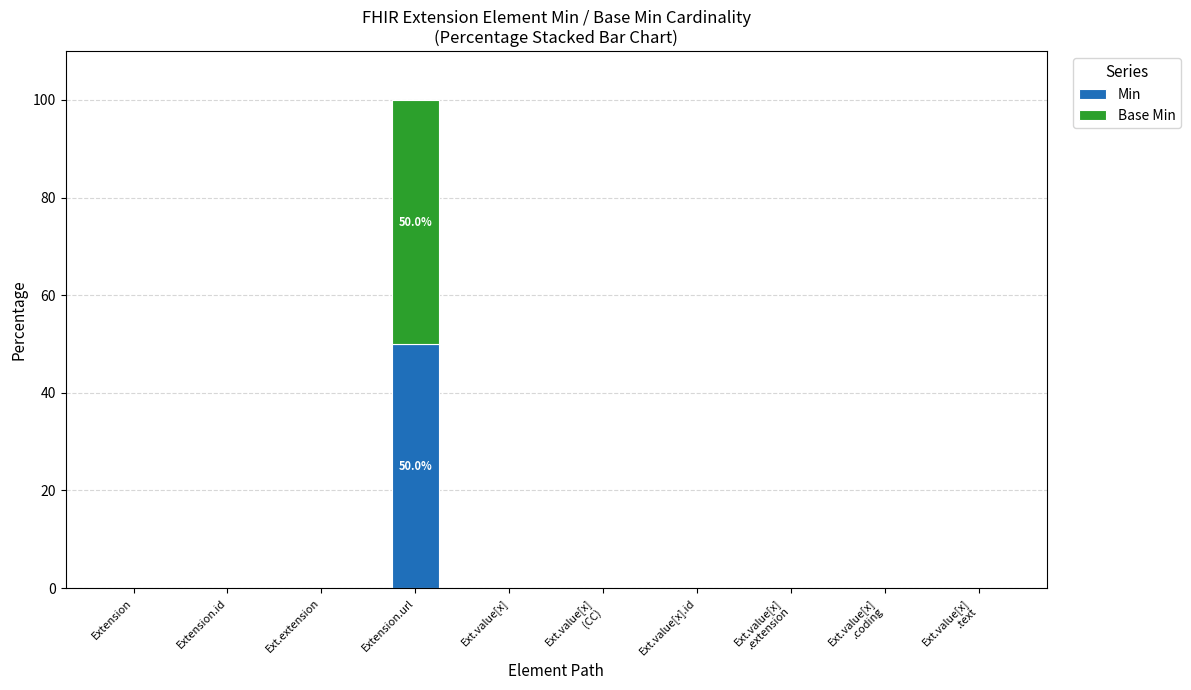

True or false: Min has a value of 50 at Extension.url.

True